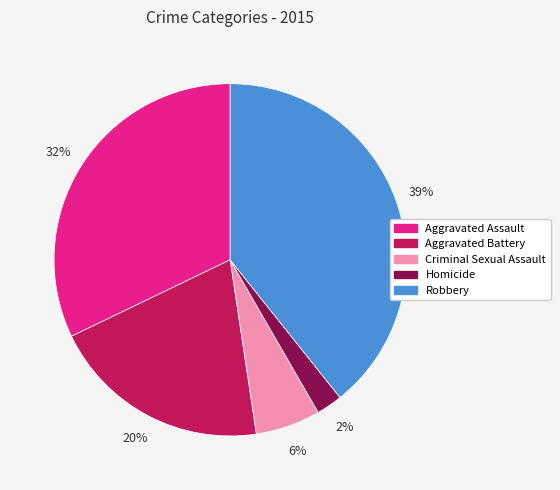

To the nearest percent, what portion does Aggravated Assault represent?

32%